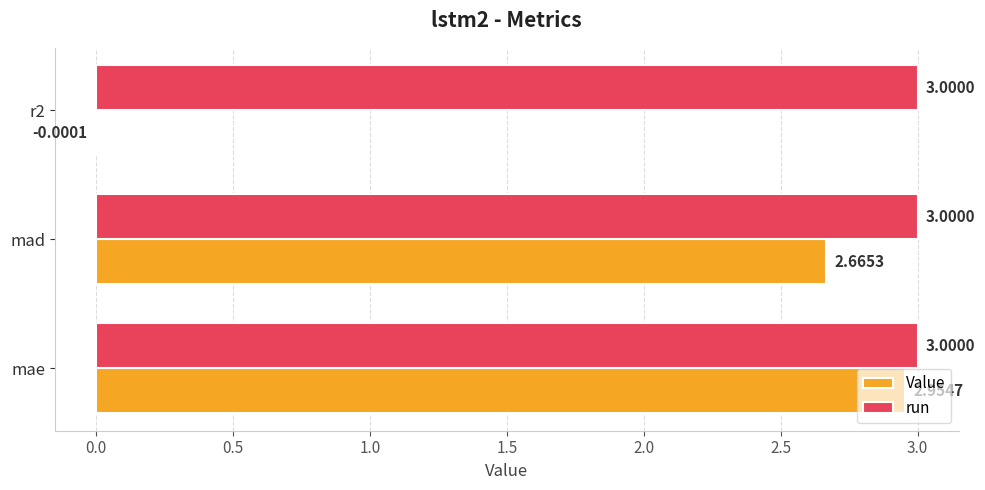

At which category is the sum across all series the highest?

mae